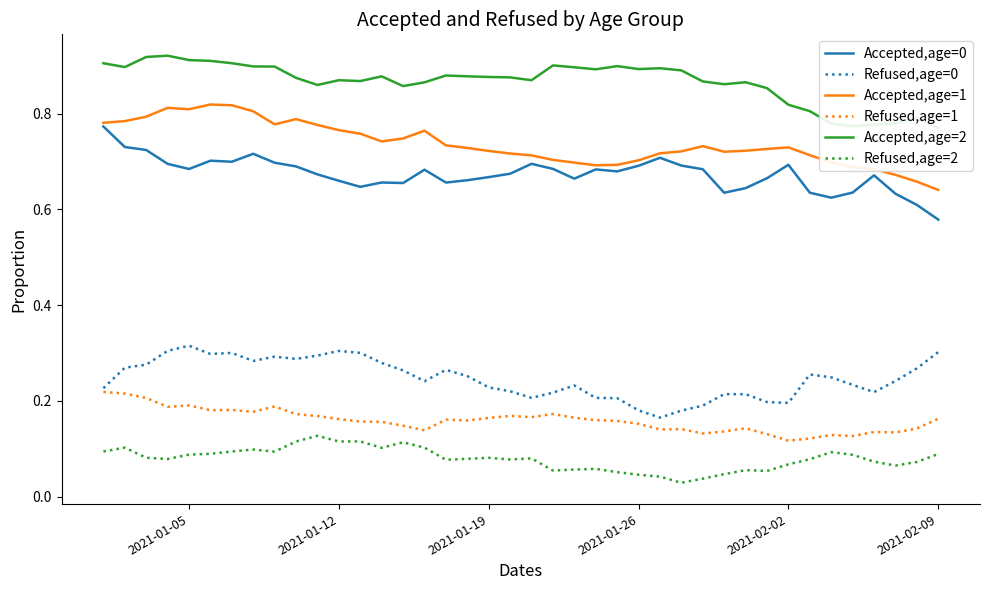

At how many categories does at least one series exceed 0?

40